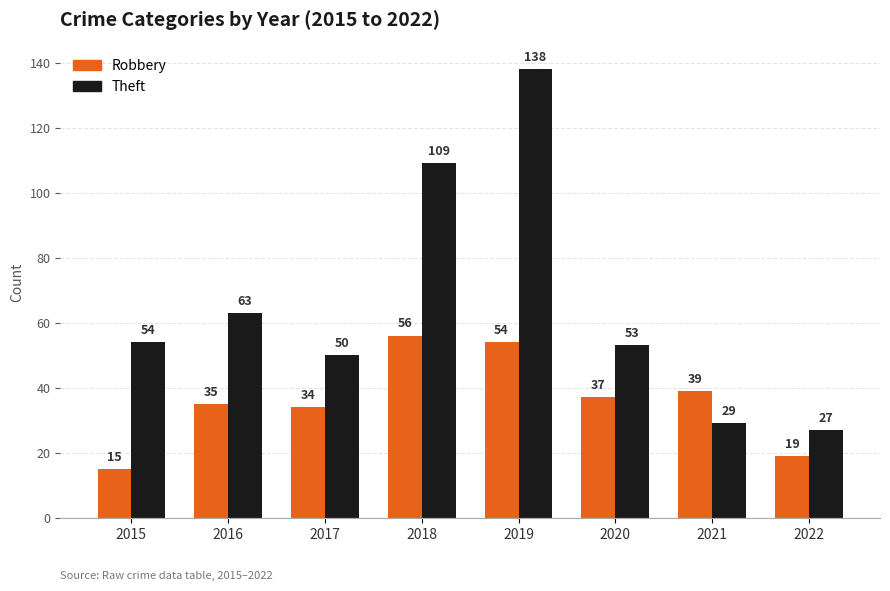

What is the difference between the Robbery values at 2017 and 2020?

3